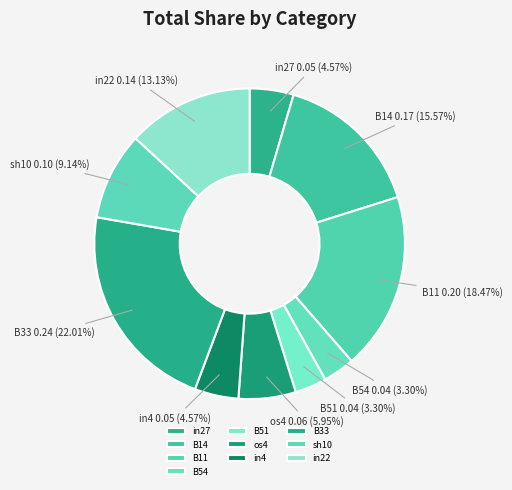

Does in22 account for over 50% of the chart?

No